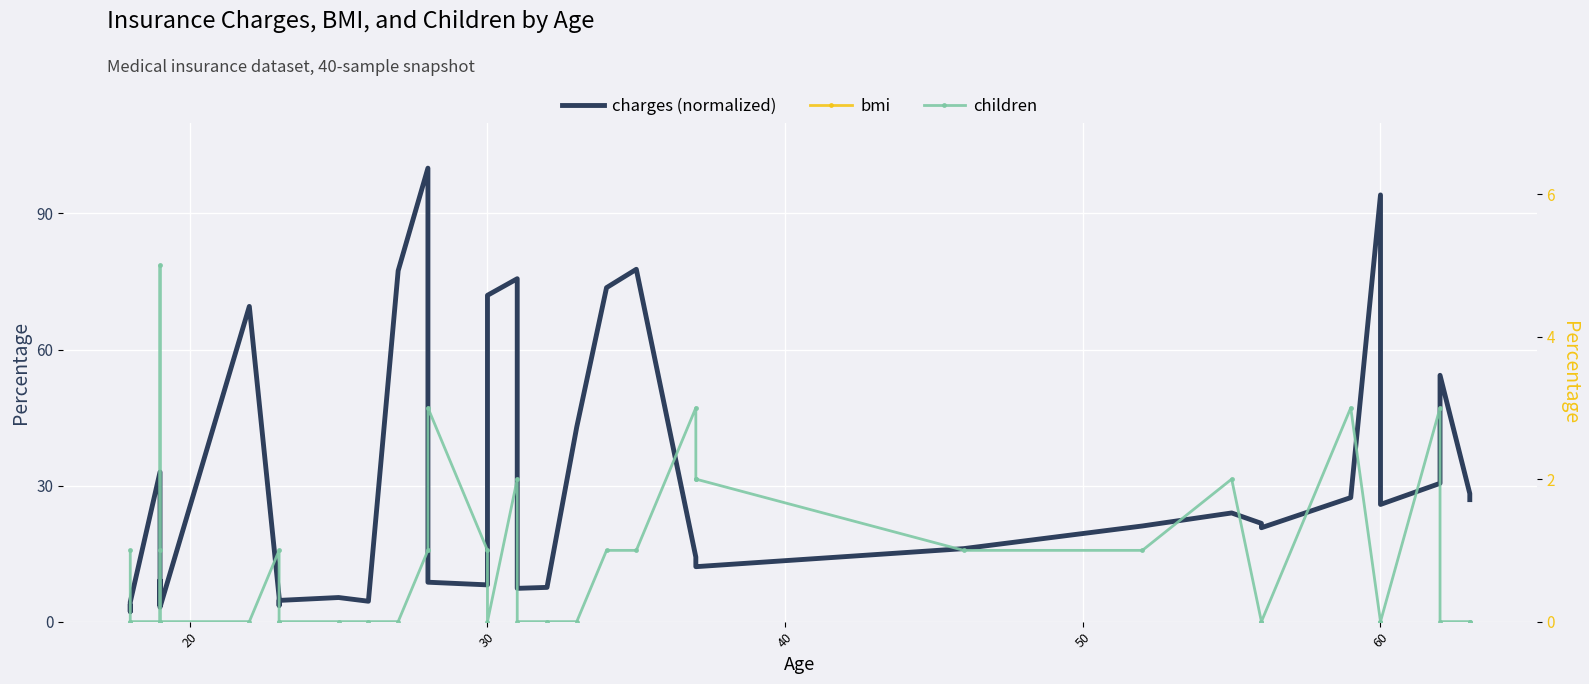

What is the difference between the second highest and minimum values in the children series?

3.0